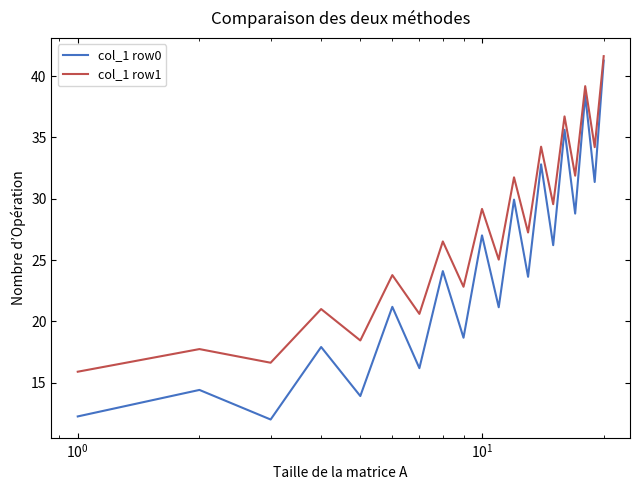

Rank the series by their average value, from highest to lowest.

col_1 row1, col_1 row0